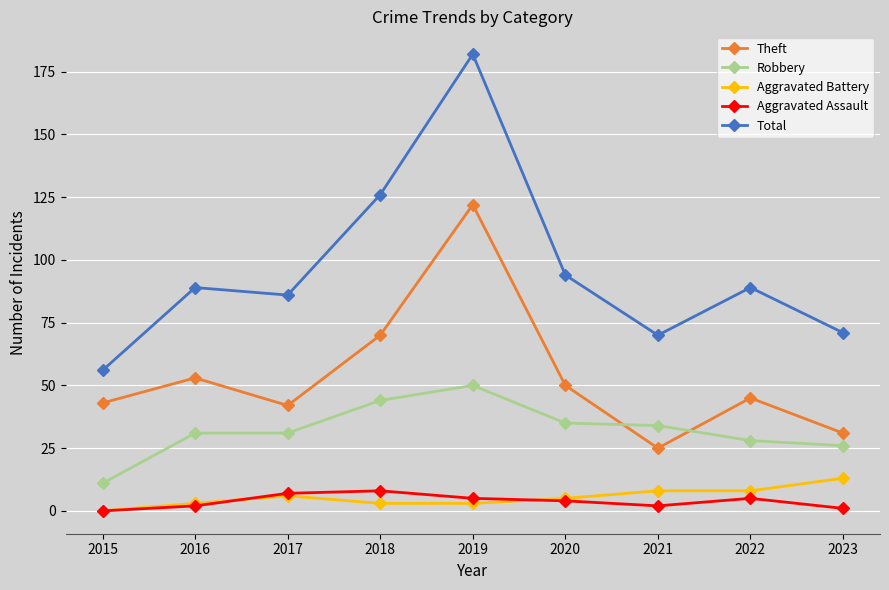

Reading left to right, list all the values displayed in this chart.

Theft: 43	53	42	70	122	50	25	45	31
Robbery: 11	31	31	44	50	35	34	28	26
Aggravated Battery: 0	3	6	3	3	5	8	8	13
Aggravated Assault: 0	2	7	8	5	4	2	5	1
Total: 56	89	86	126	182	94	70	89	71